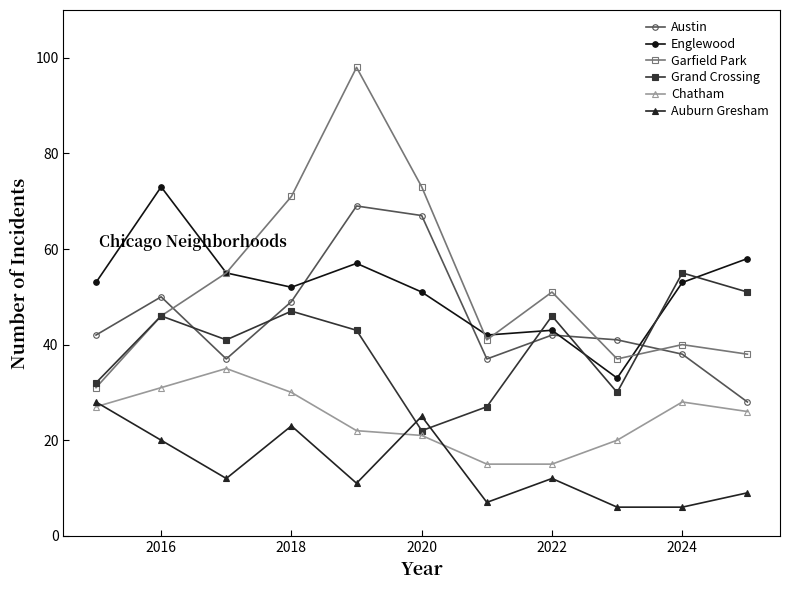

True or false: Grand Crossing has more than 0 interior local peaks.

True